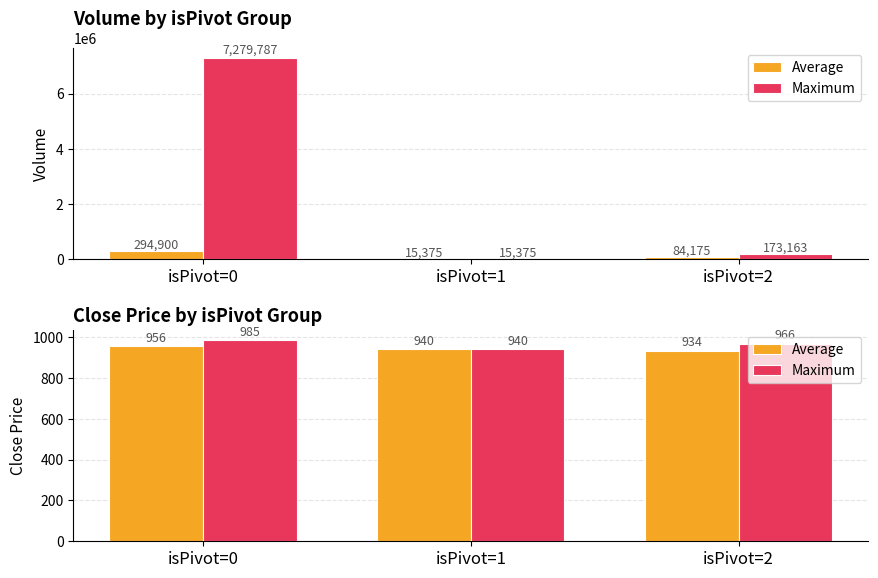

Rank the series by their maximum value, from highest to lowest.

Maximum, Average